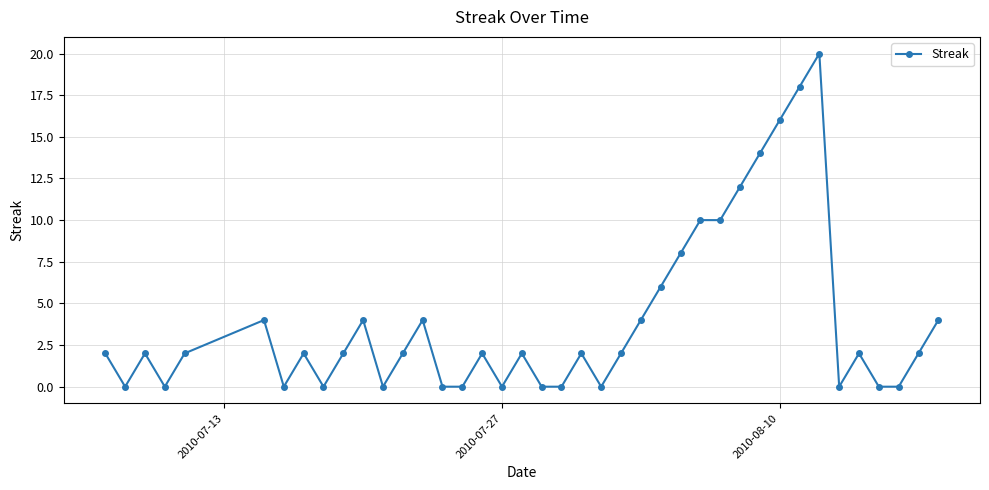

True or false: there are more than 2 points higher than both neighbors.

True